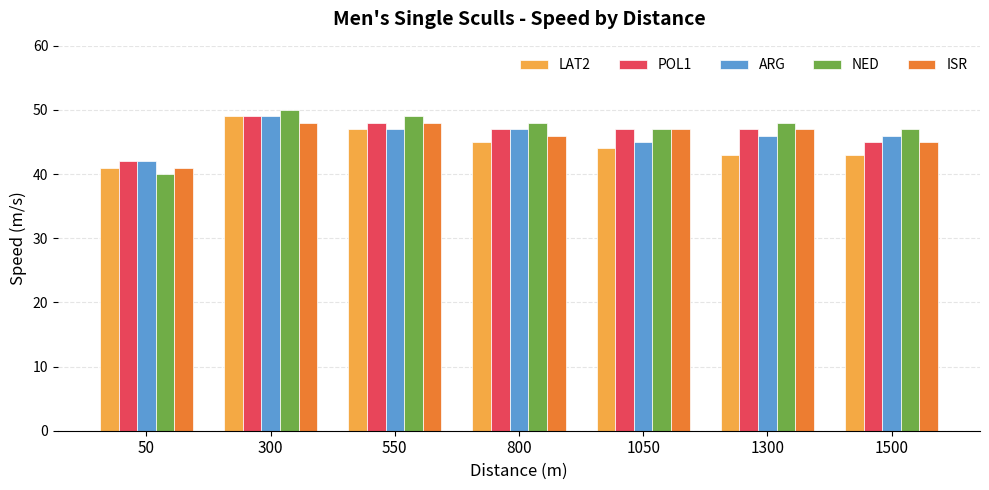

What is the average value of the LAT2 series?

45